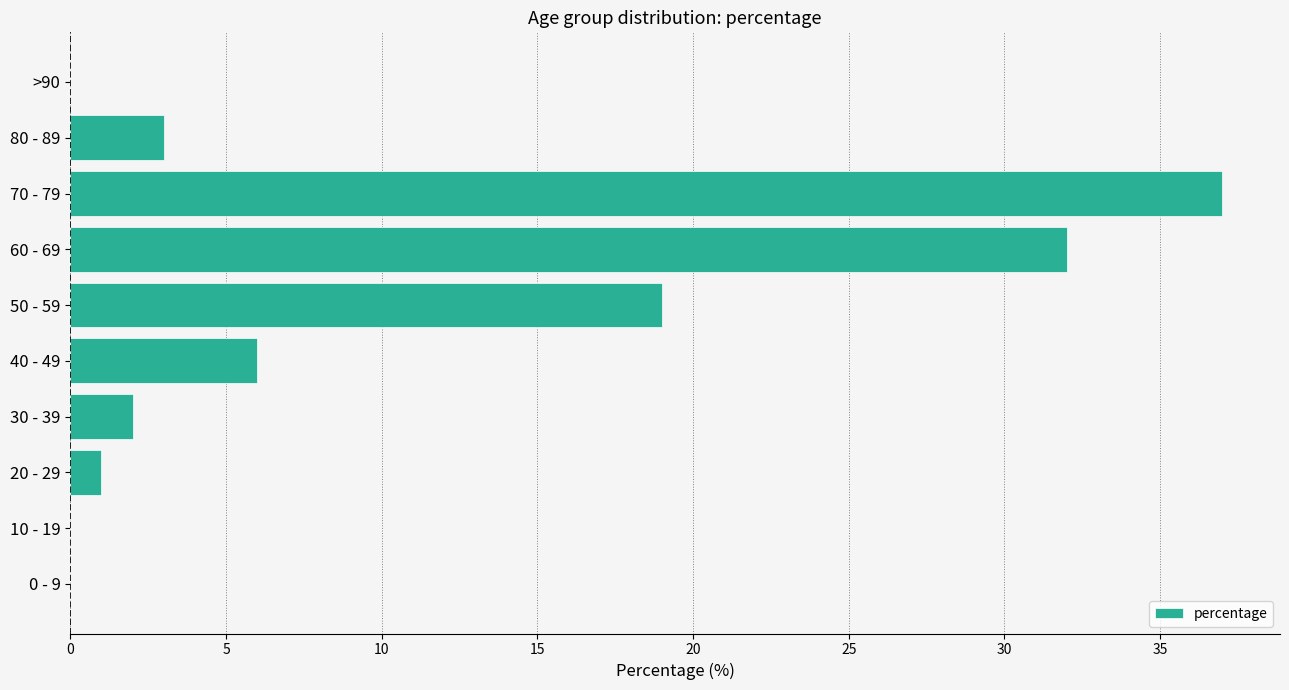

Is it true that the value at 0 - 9 is 15?

False